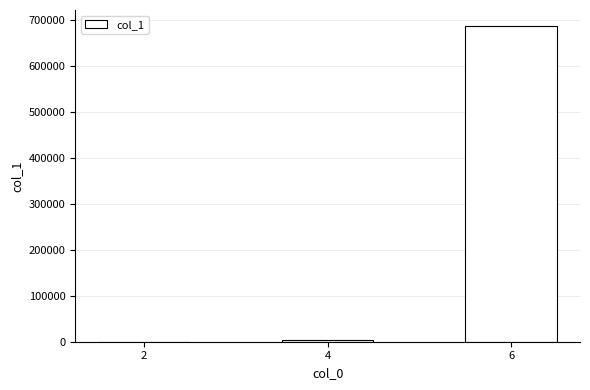

What is the change in value from 2 to 6?

+687878